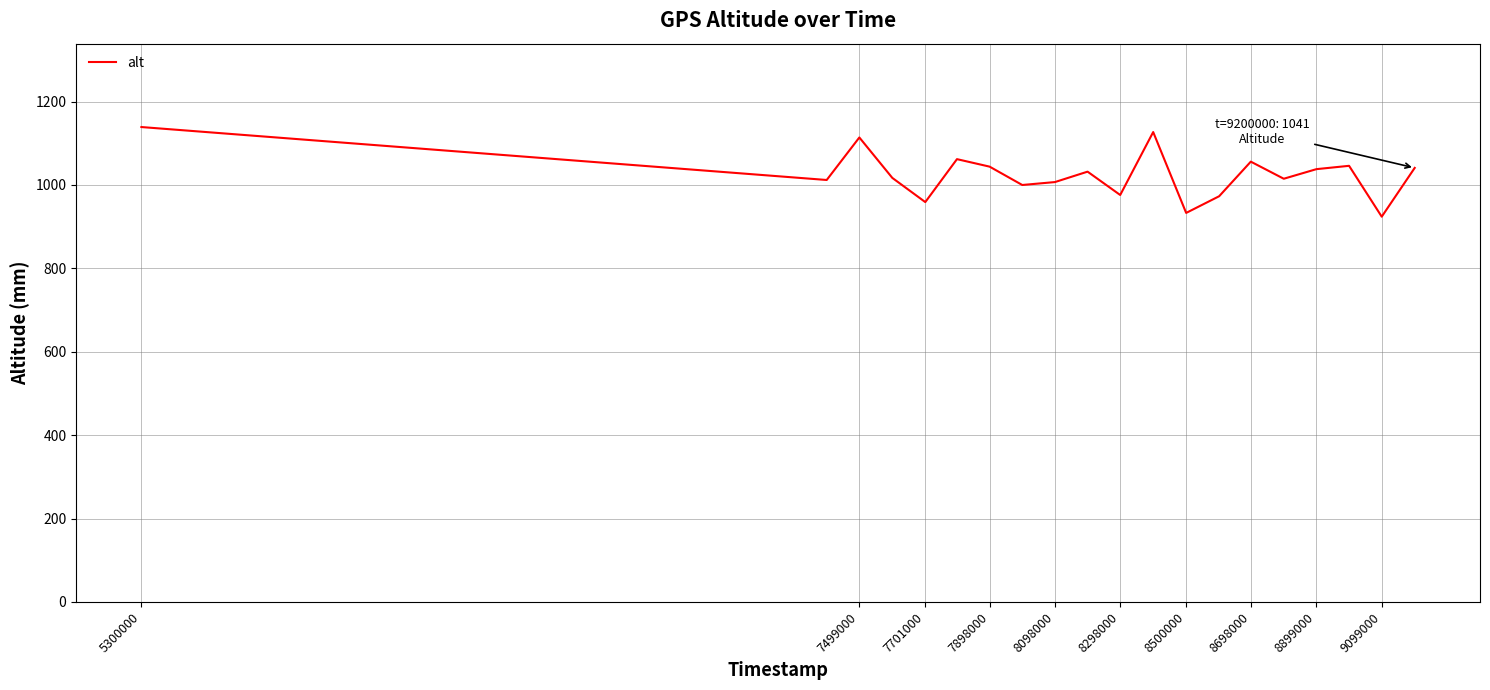

What is the maximum value shown in the chart?

1139.0